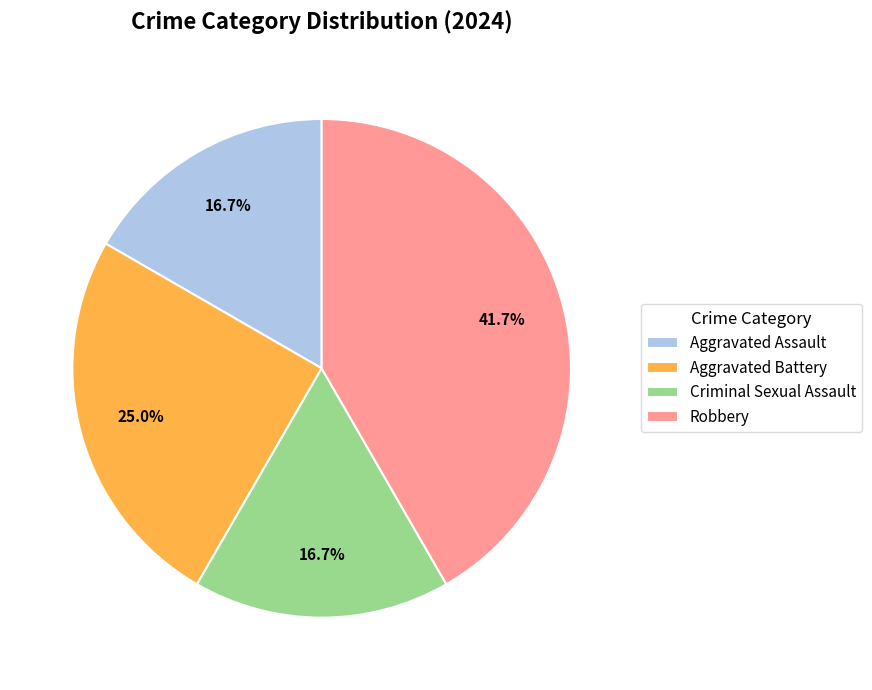

Is it true that Aggravated Assault is 28% of the pie?

False